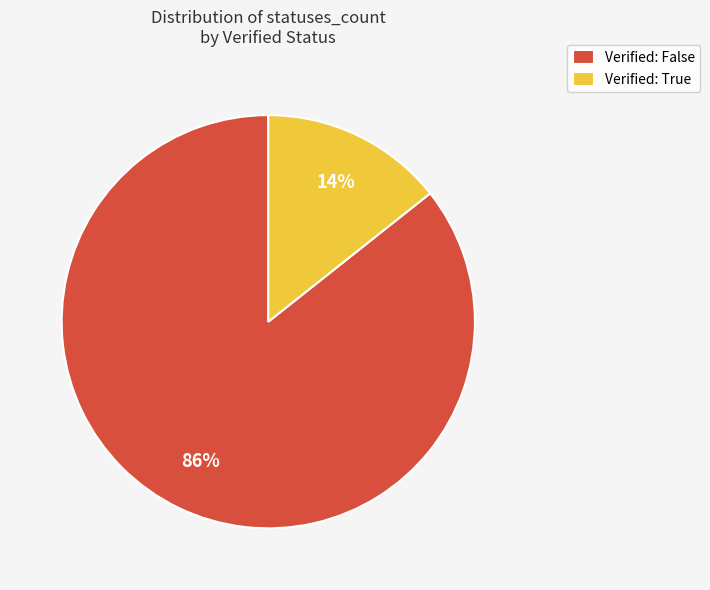

To the nearest percent, what is the average slice percentage?

50%